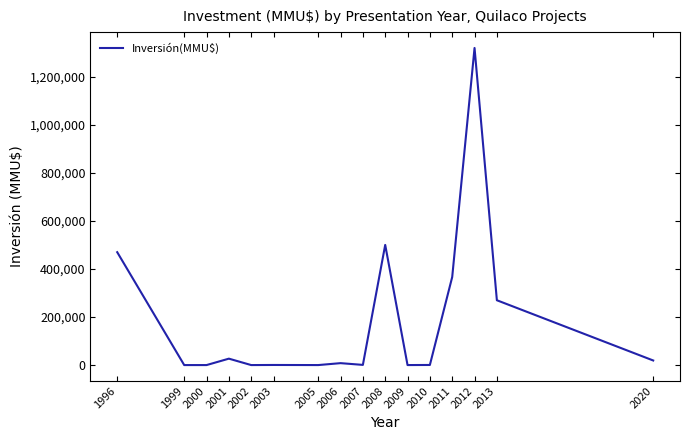

At which category does the data reach its first local peak?

2001